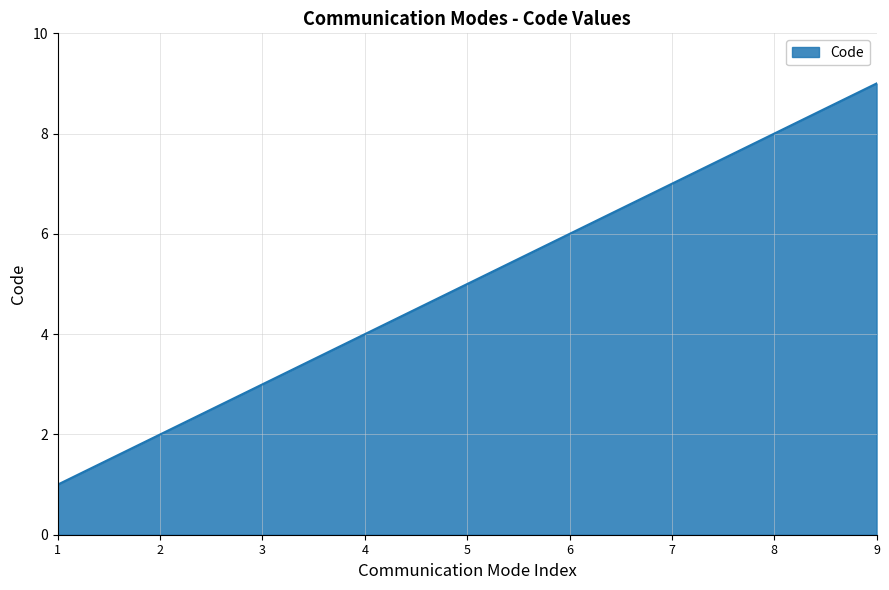

Reading right to left, transcribe all the data shown in this chart.

9	8	7	6	5	4	3	2	1